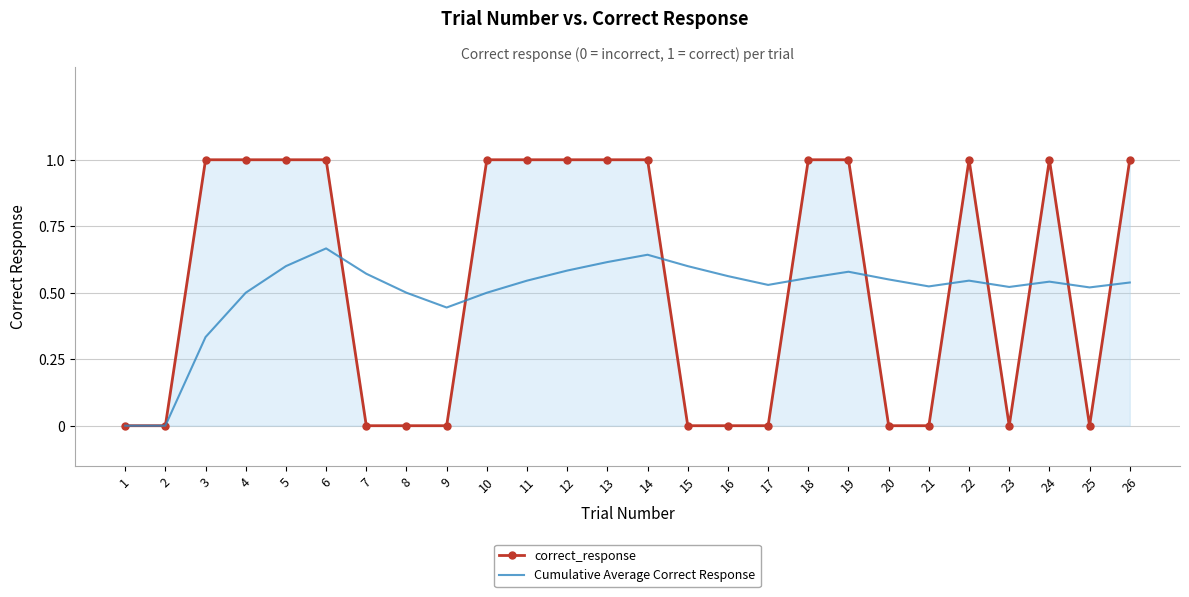

Which series has the largest range (max minus min)?

correct_response